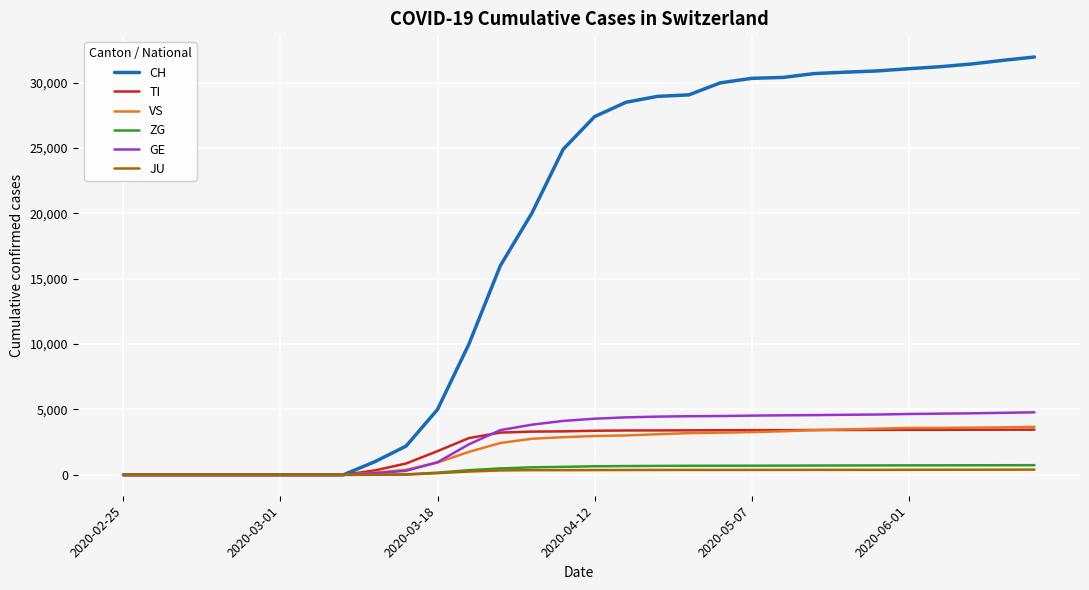

What is the highest value of the TI series?

3456